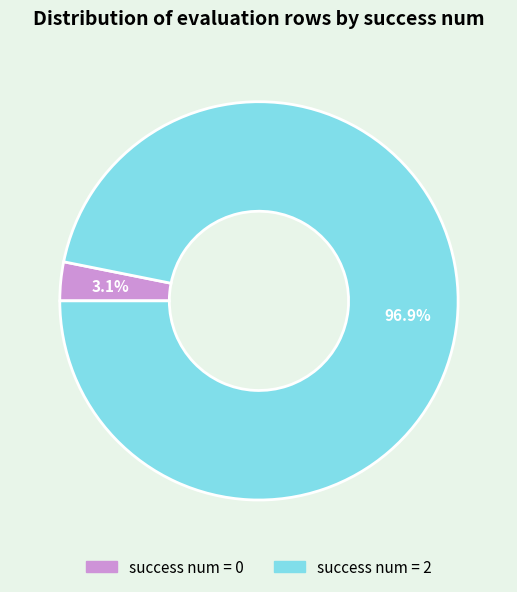

Is there any slice that represents more than half of the pie?

Yes